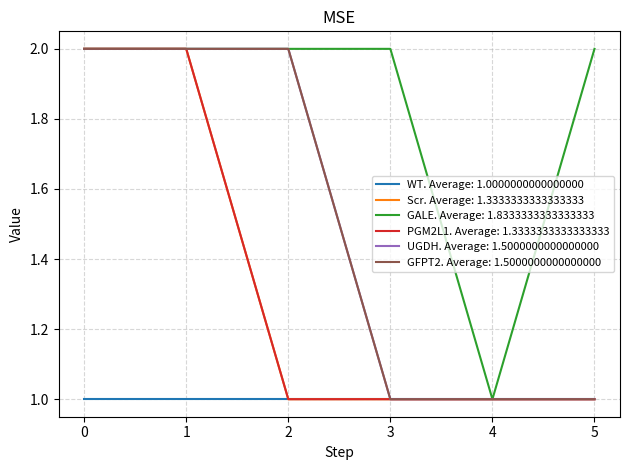

Is this an area chart (filled region under the line)?

No